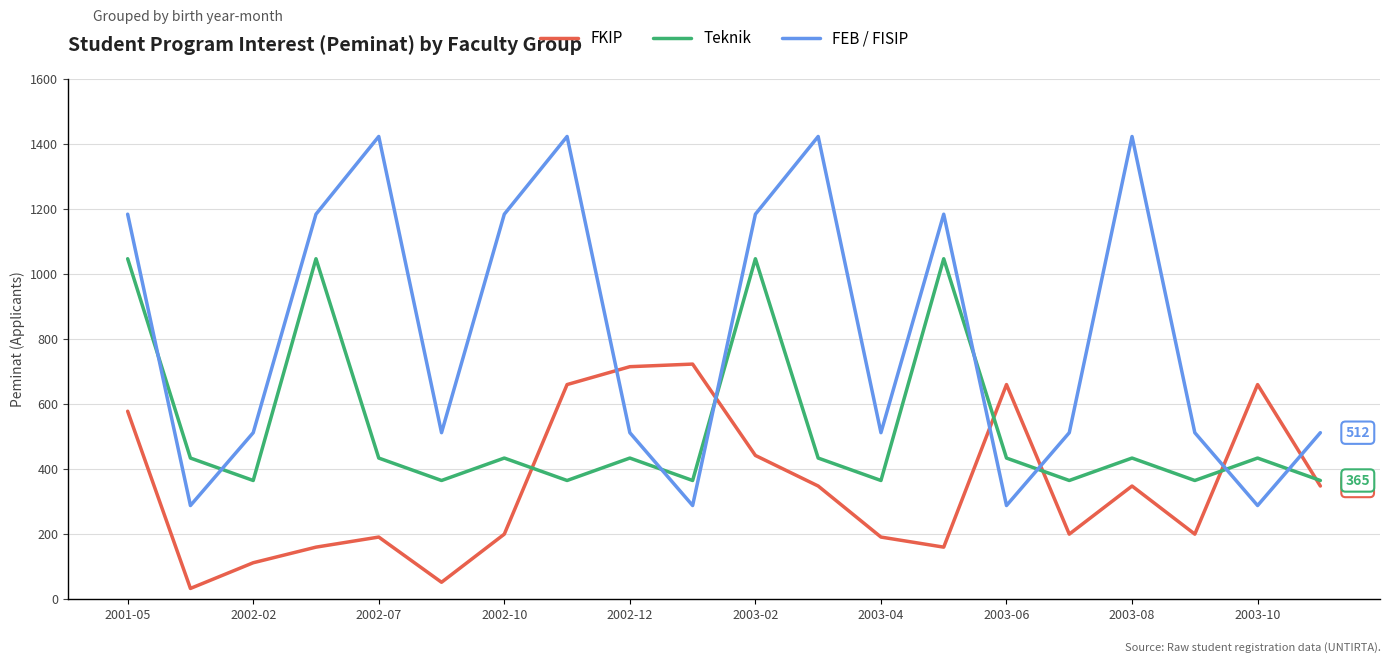

What are all the series names shown in the legend?

FKIP, Teknik, FEB / FISIP